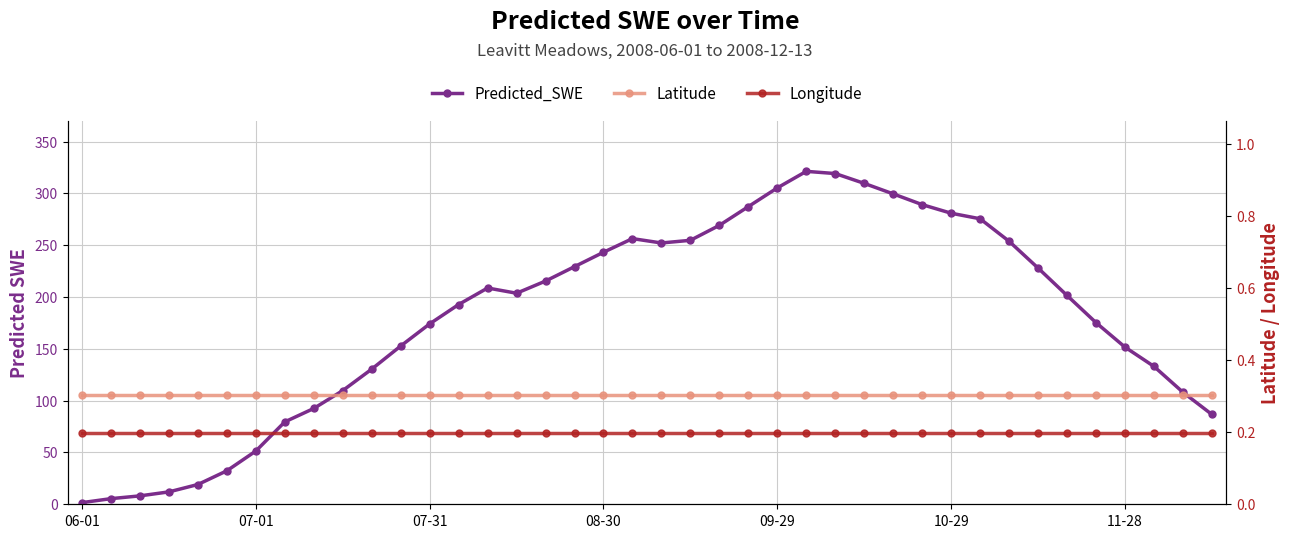

How many categories are shown in the chart?

40